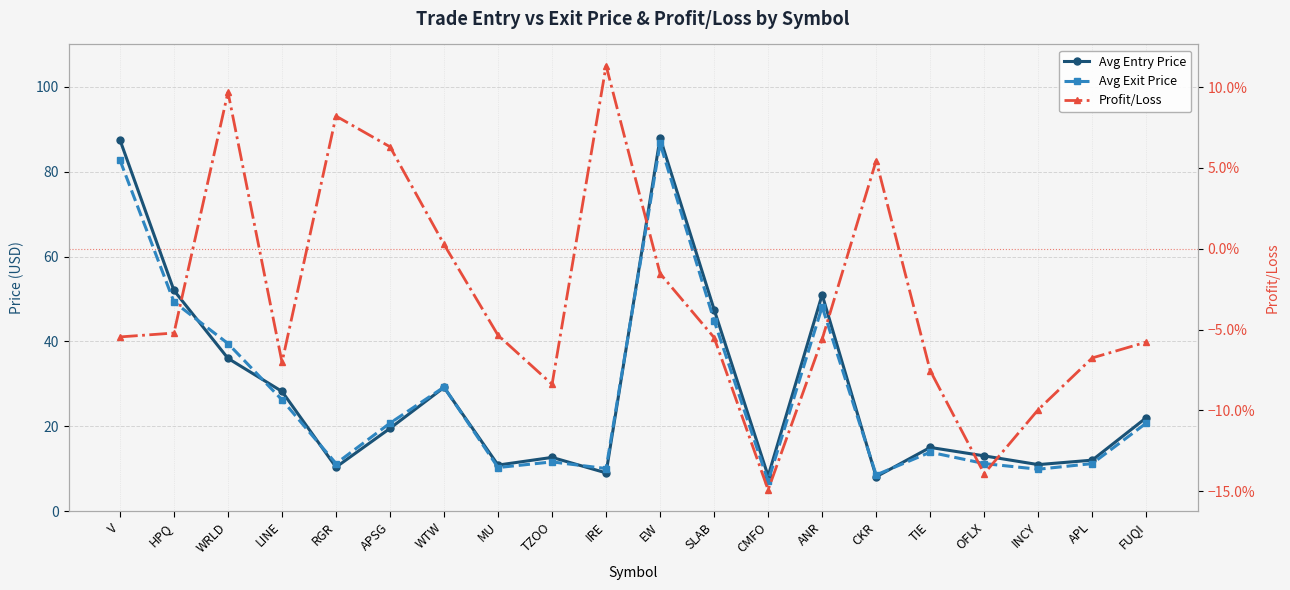

What are all the series names shown in the legend?

Avg Entry Price, Avg Exit Price, Profit/Loss